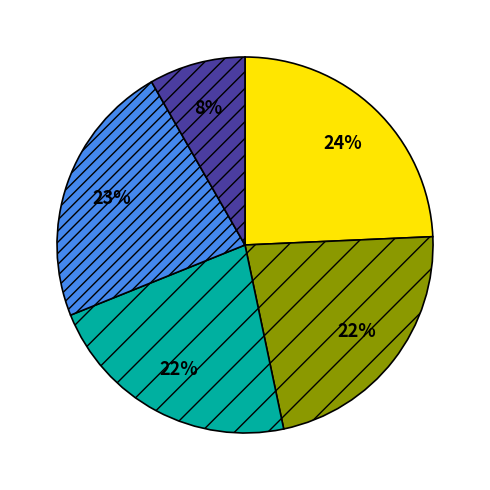

To the nearest percent, what is the difference between the largest and smallest slice percentages?

16%